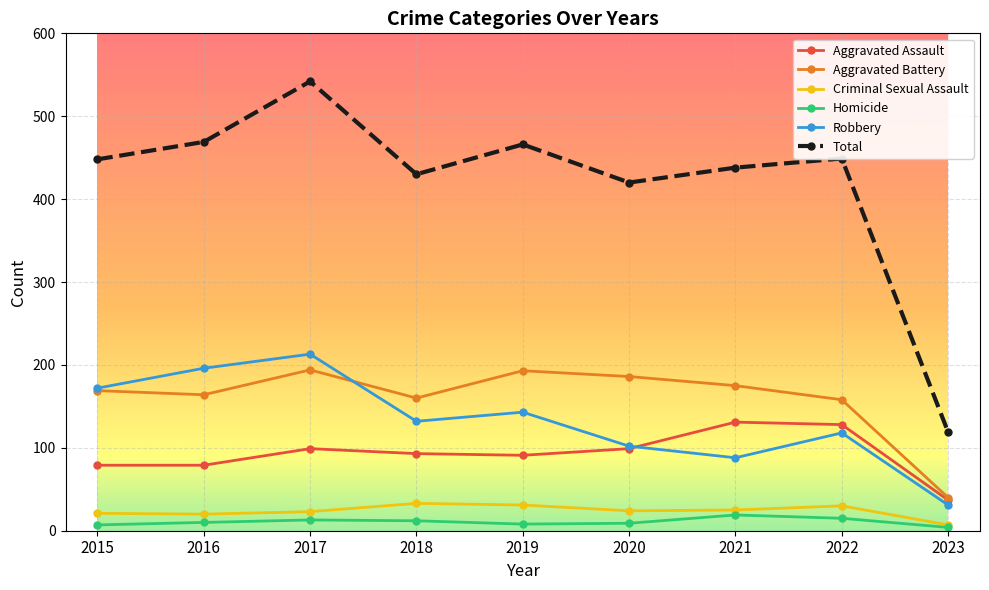

At which label does Robbery reach its peak?

2017